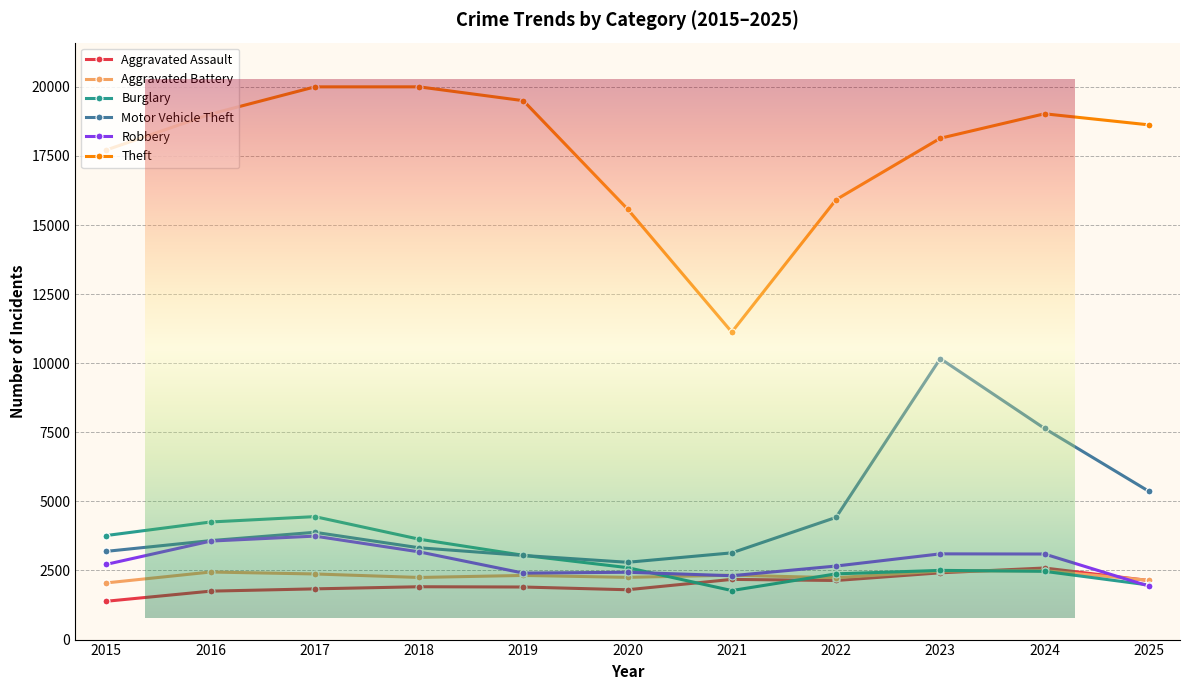

True or false: Robbery and Aggravated Battery intersect in this chart.

True